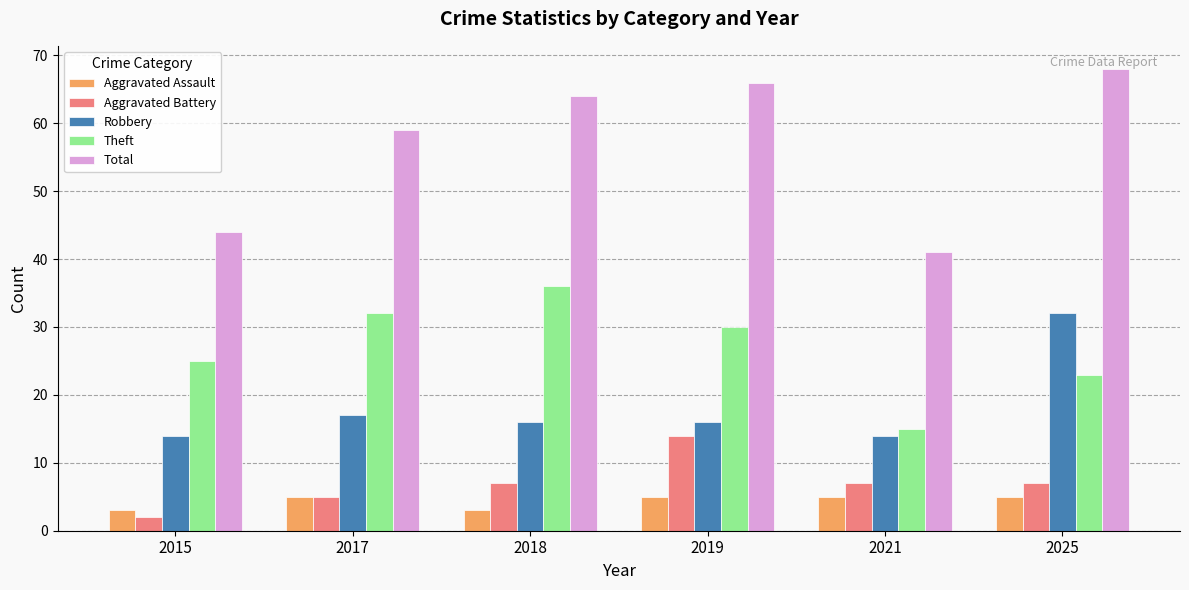

Are the bars horizontal?

No